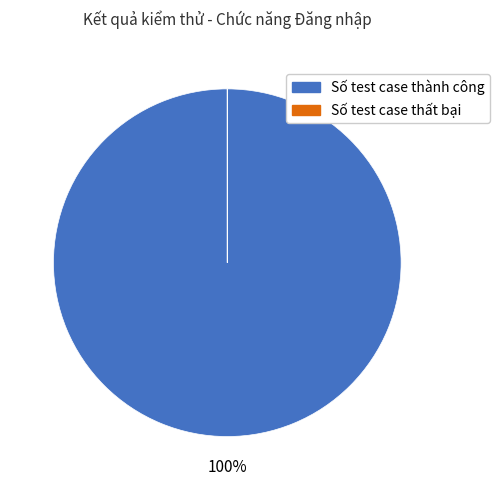

Does any single category account for the majority?

Yes